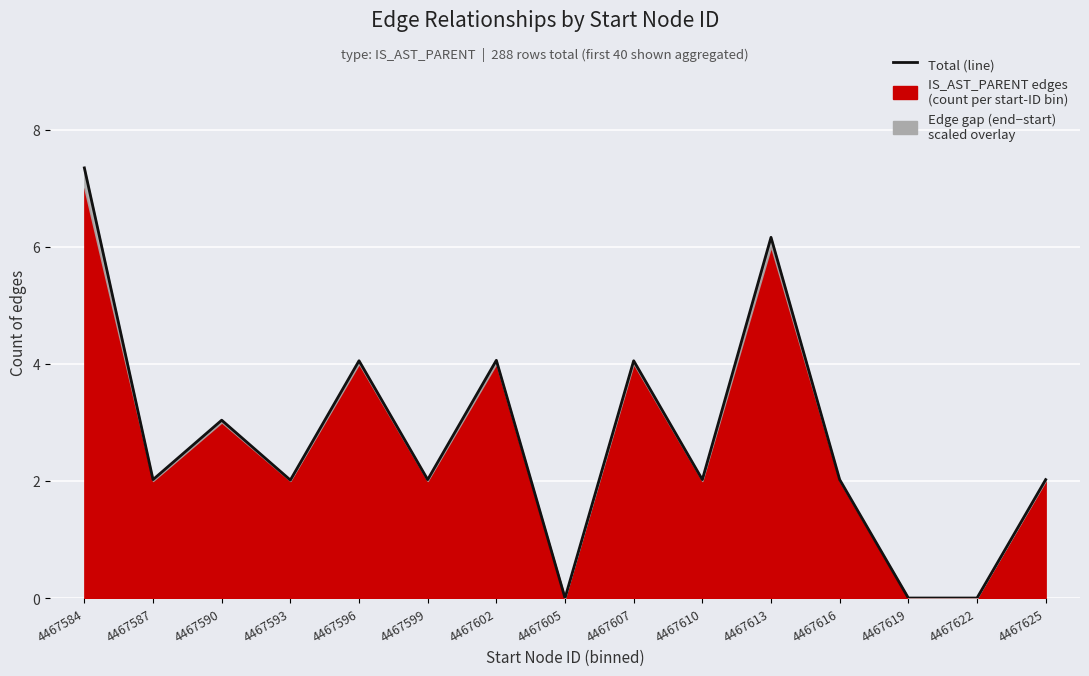

What is the value of the 10th point from the left?

2.0